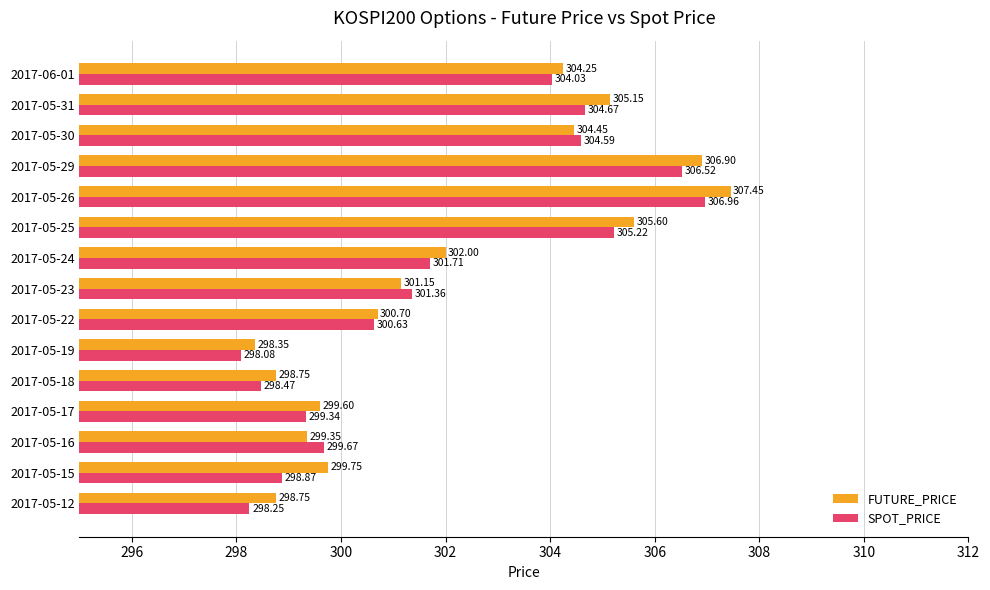

How many values in the FUTURE_PRICE series exceed 301?

8